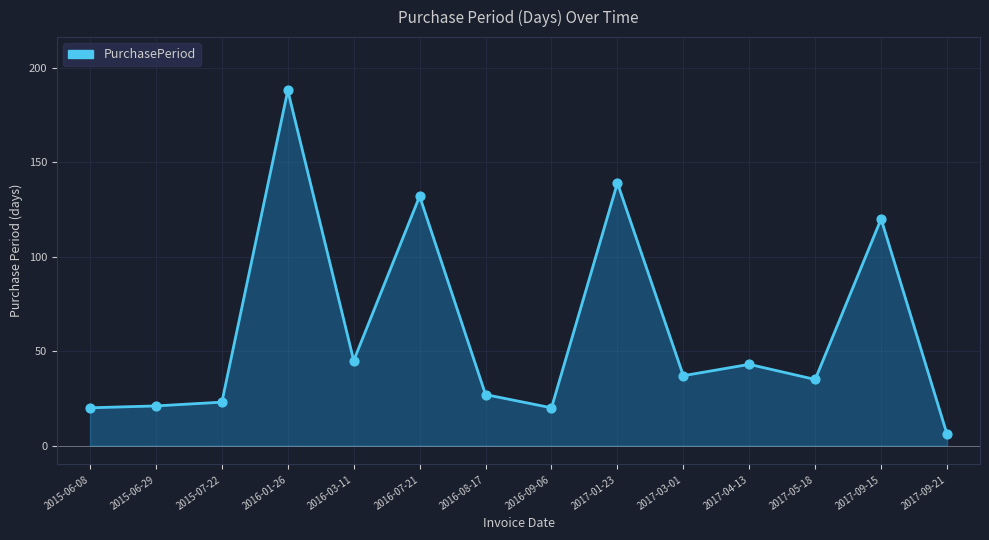

What is the ratio of the value at 2016-09-06 to the value at 2017-03-01?

0.5